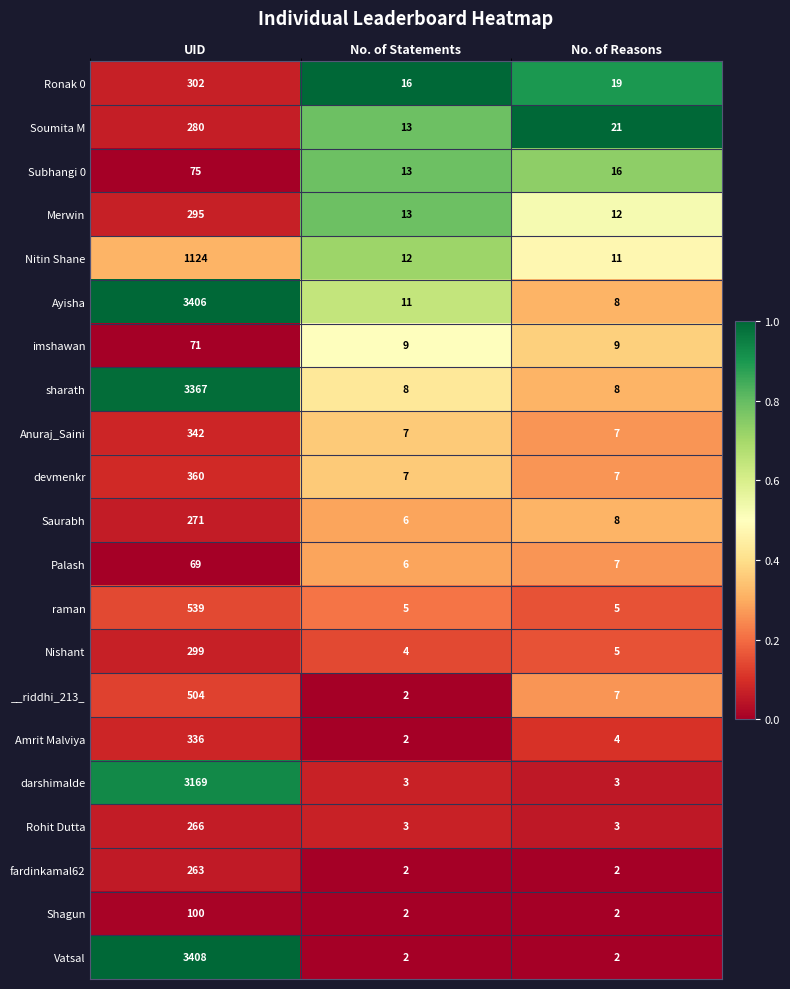

True or false: Nishant has a value of 493 at UID.

False